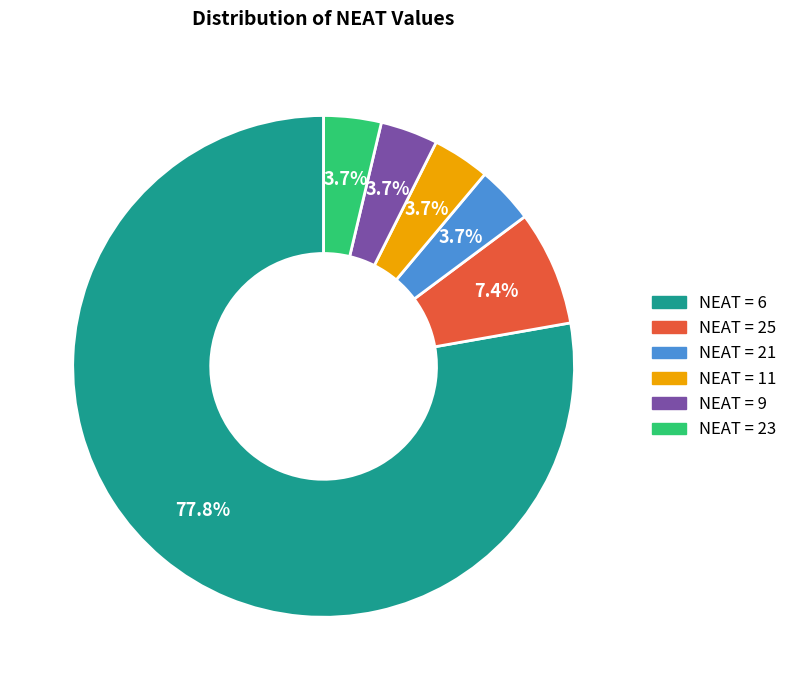

What is the majority slice?

NEAT = 6